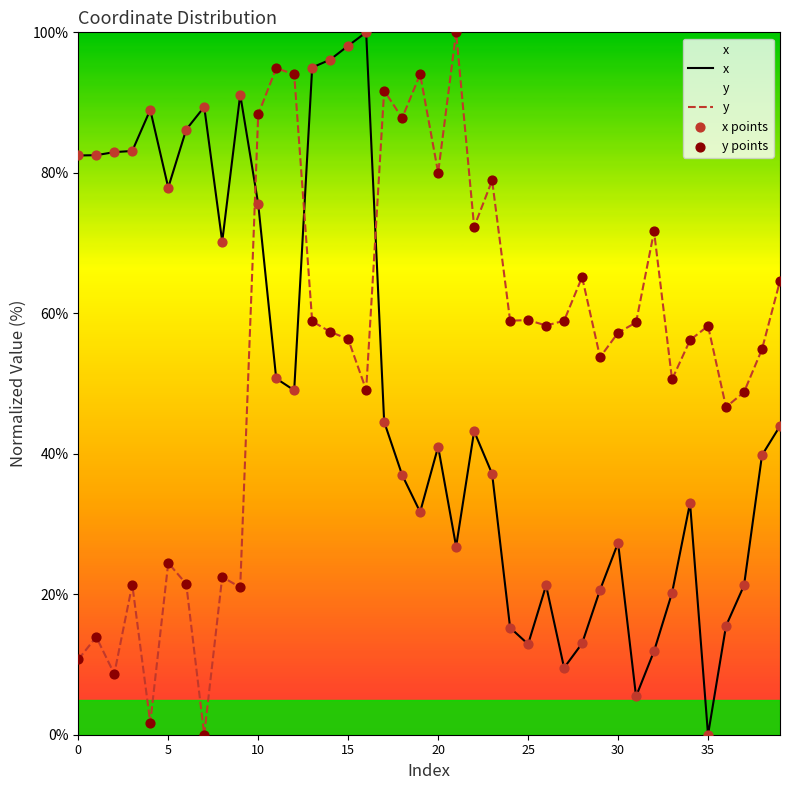

What is the total value across all series at 15?

154.4